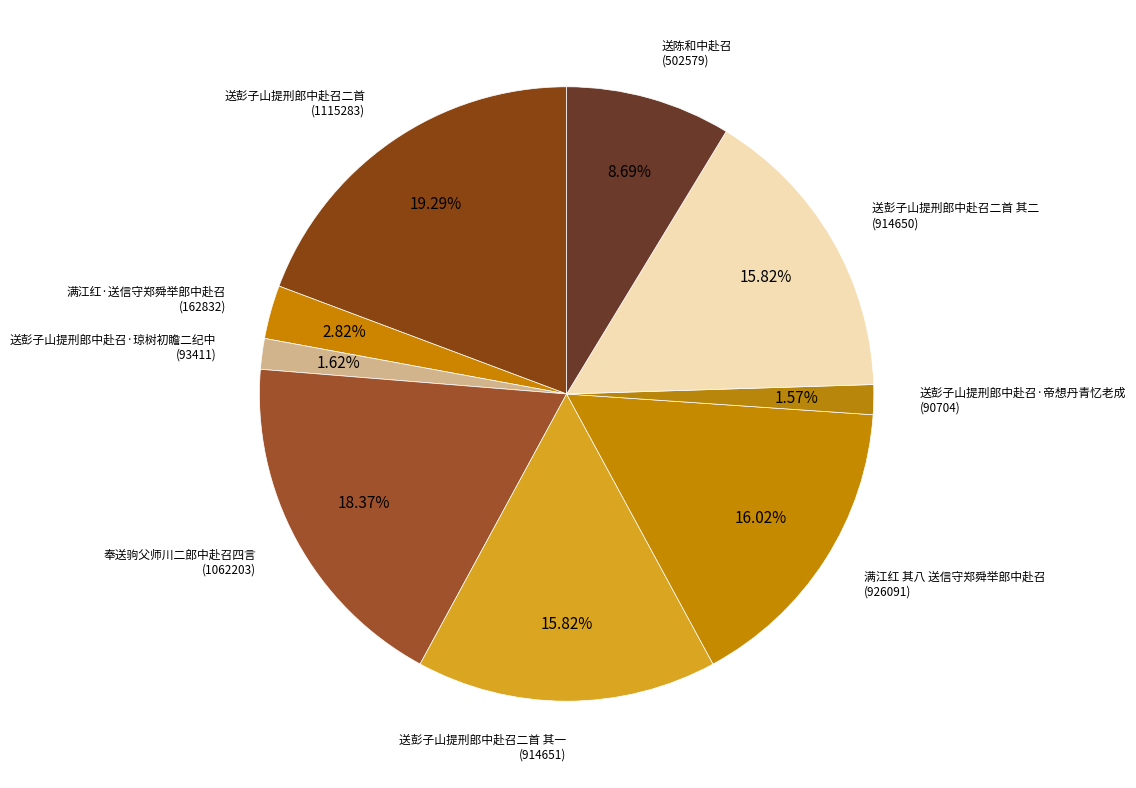

How many slices are in this pie chart?

9